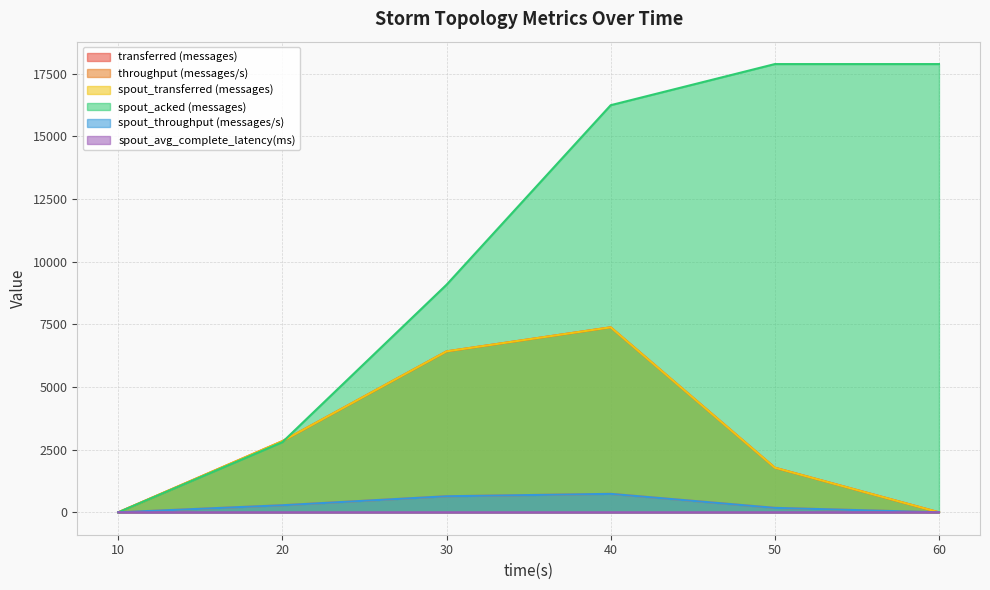

At how many categories does at least one series exceed 9539?

3